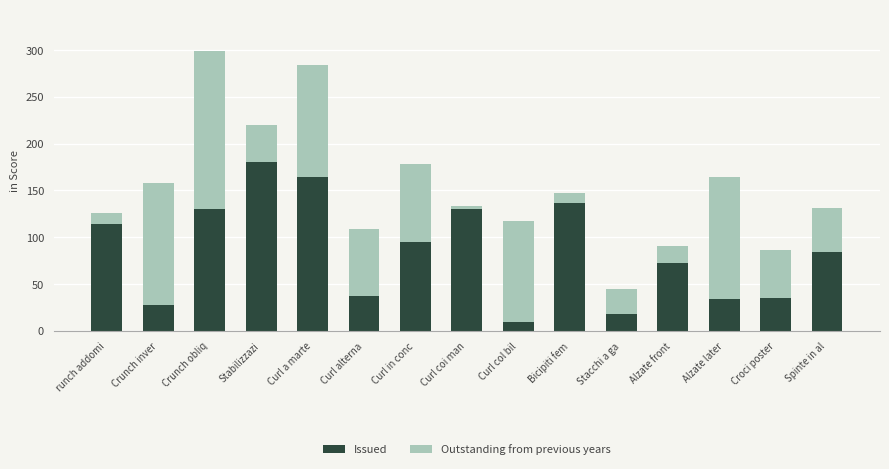

Read the Issued value at Crunch obliq.

129.6